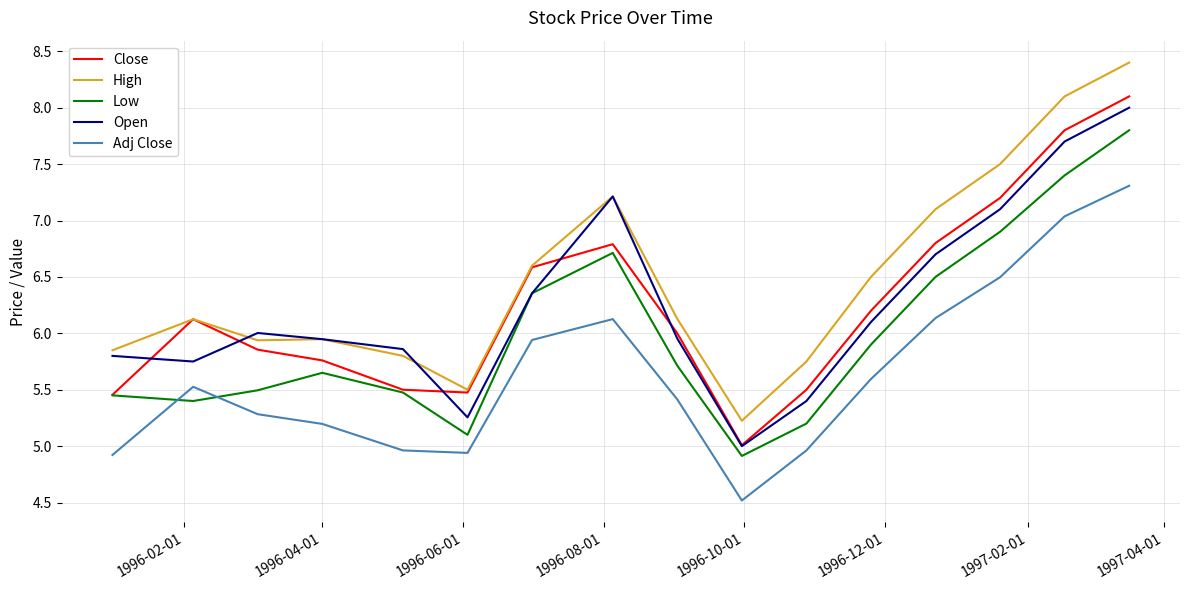

True or false: Adj Close and High cross at least once.

False